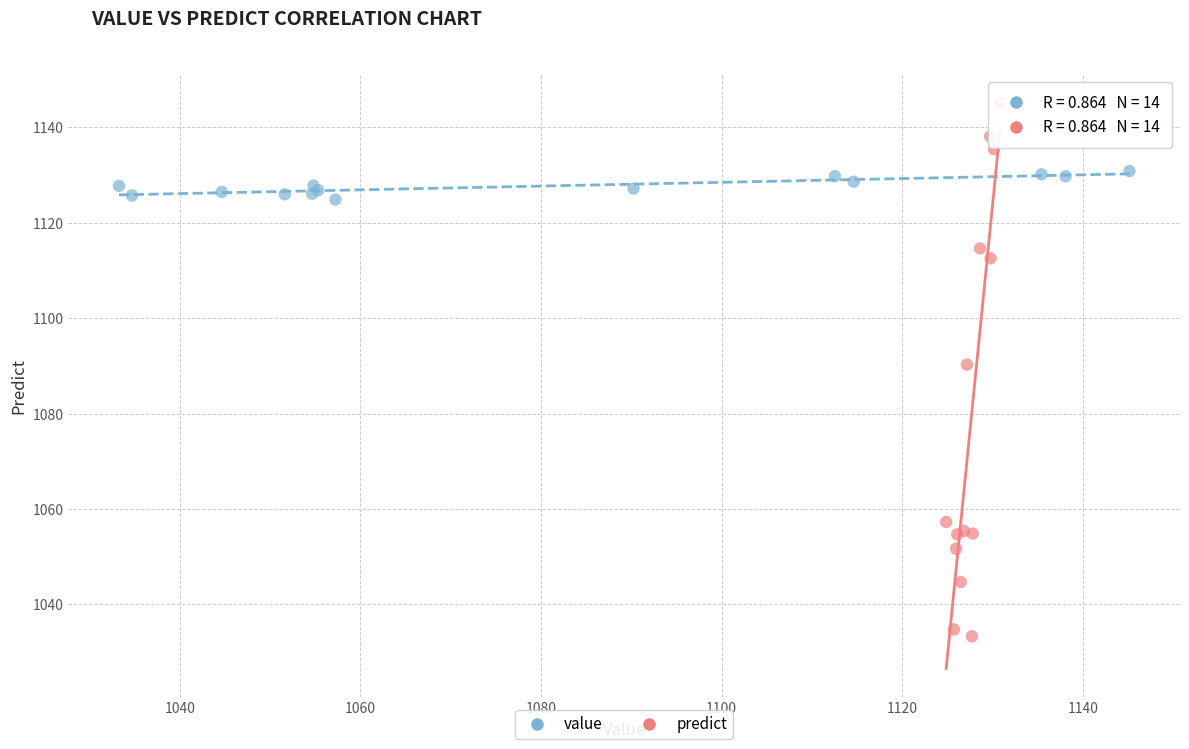

Which series has the largest Y range (max minus min)?

predict